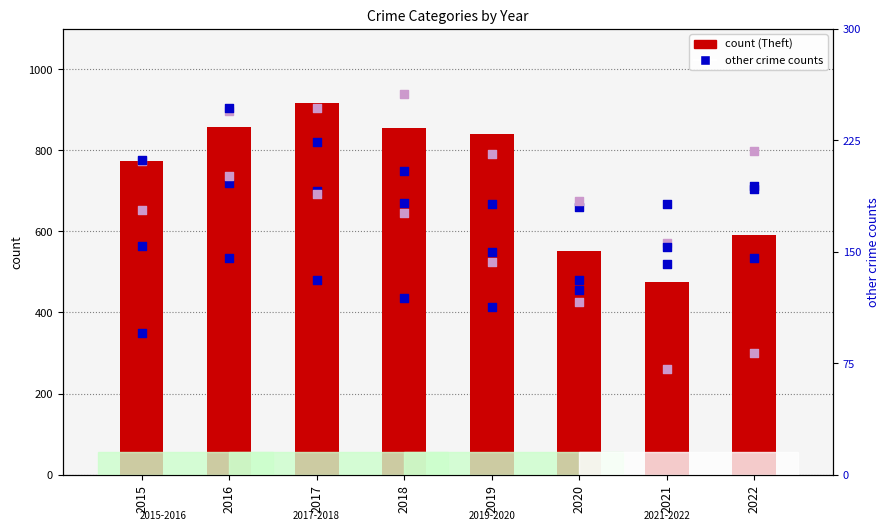

Which series contains the lowest Y value?

Burglary